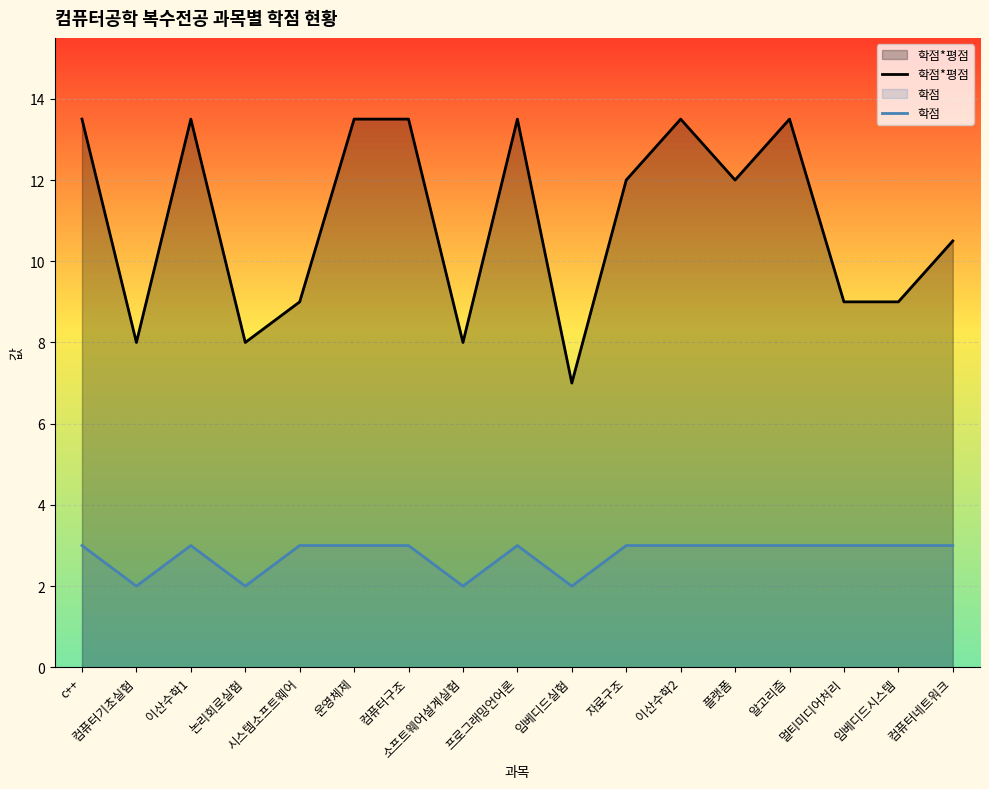

What is the label of the 10th point from the right?

소프트웨어설계실험